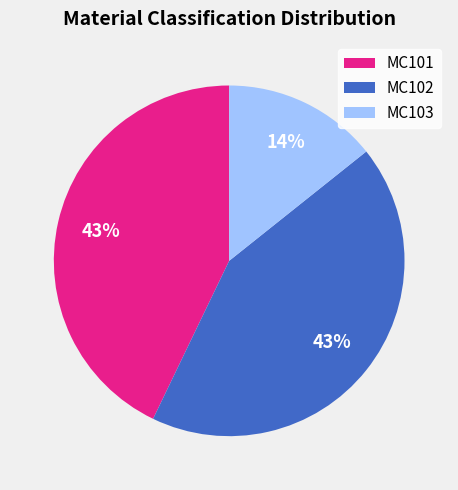

How many slices are in this pie chart?

3